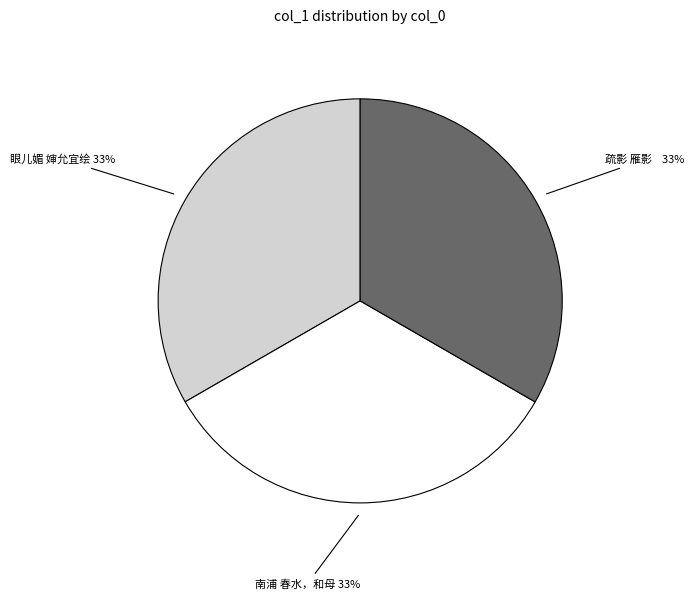

How many slices are in this pie chart?

3